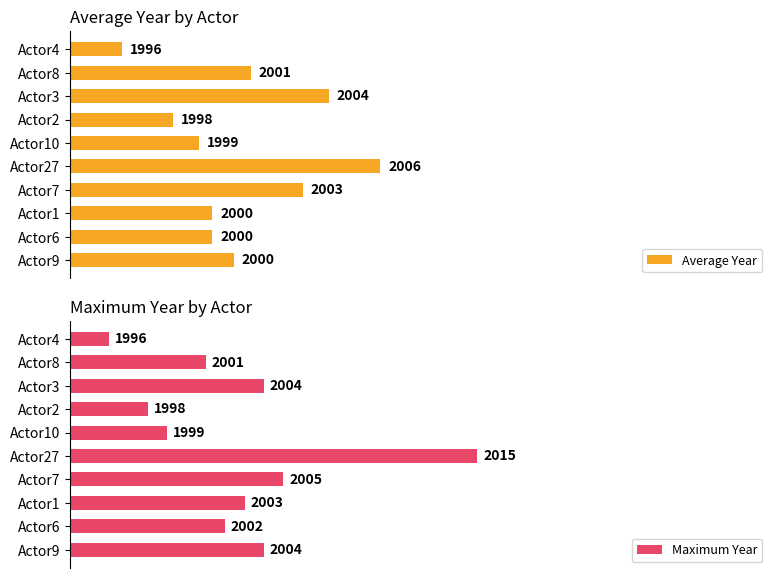

What is the average value of the Maximum Year series?

2002.7